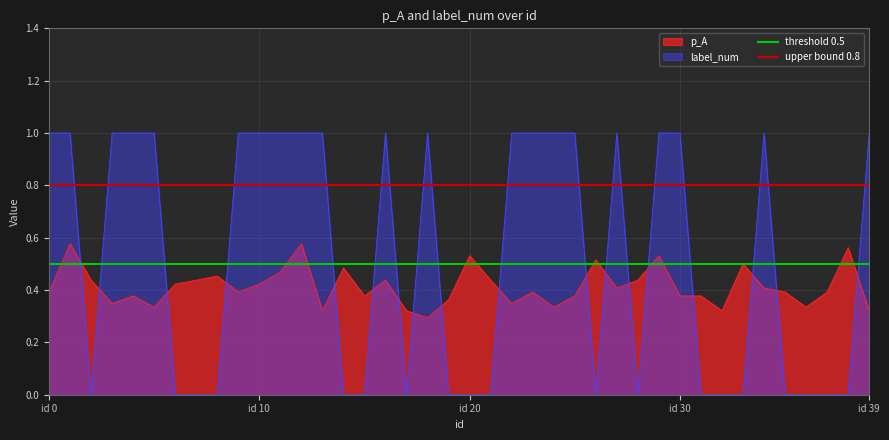

True or false: p_A and label_num cross at least once.

True